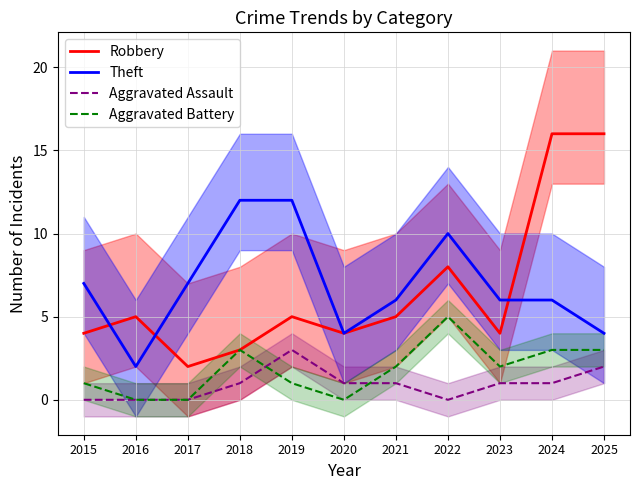

Between 2017 and 2024, which series saw the biggest shift?

Robbery